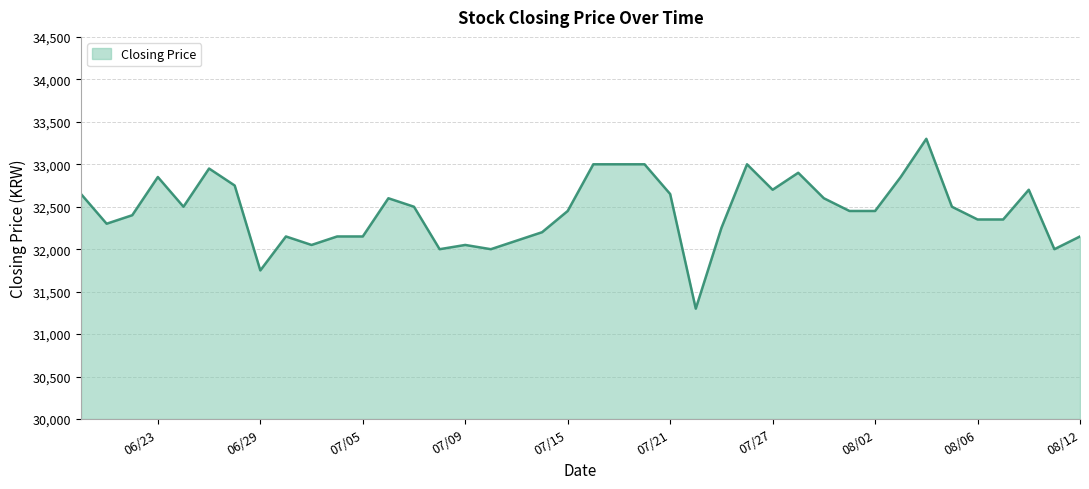

What is the average value?

32451